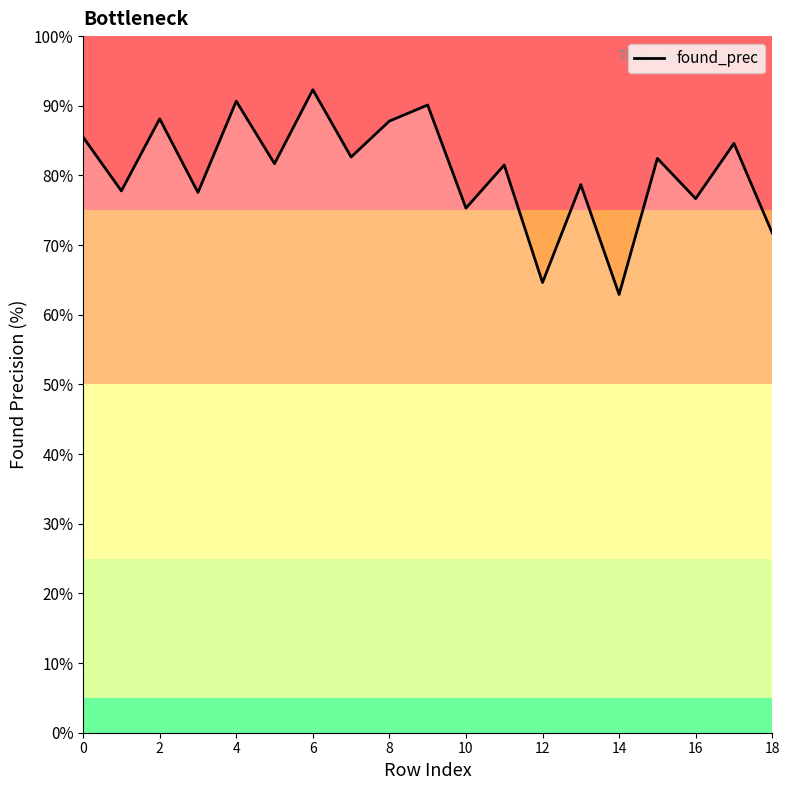

Does the chart display data point markers on the line(s)?

No